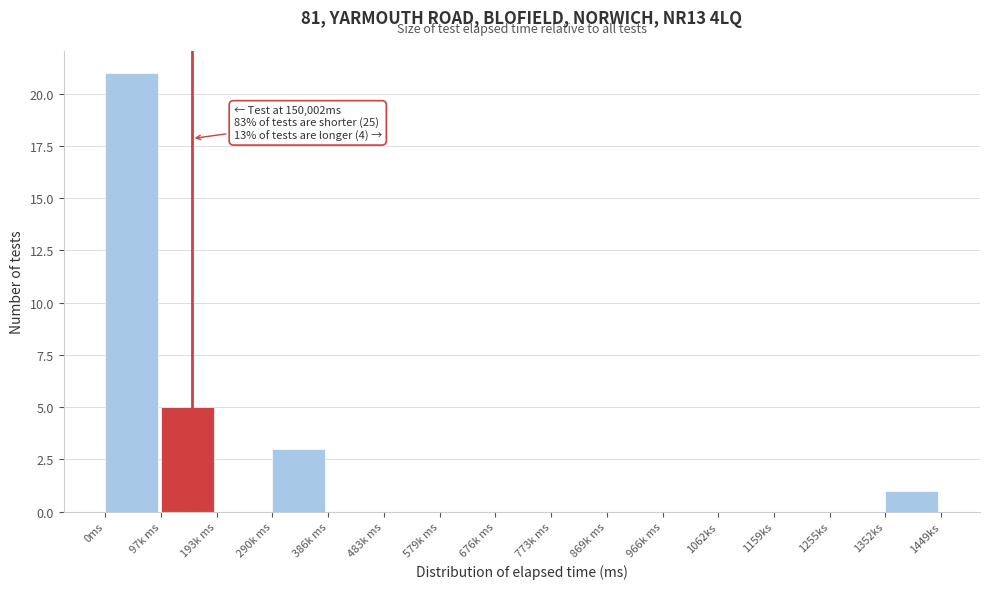

Reading right to left, extract all data points from this chart.

1352ks=1	1255ks=0	1159ks=0	1062ks=0	966k ms=0	869k ms=0	773k ms=0	676k ms=0	579k ms=0	483k ms=0	386k ms=0	290k ms=3	193k ms=0	97k ms=5	0ms=21